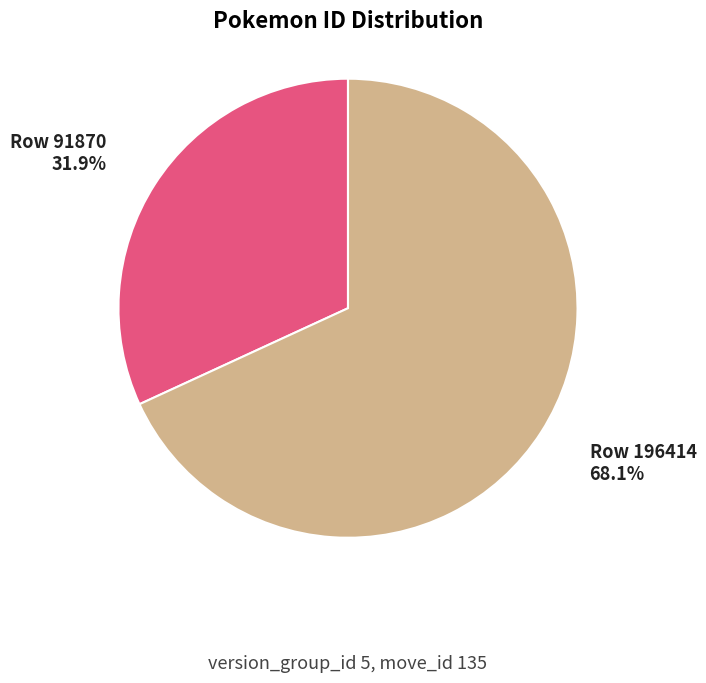

How many segments does this pie chart have?

2